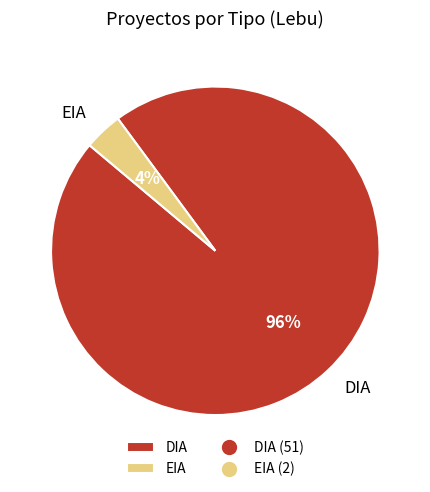

How many segments does this pie chart have?

2